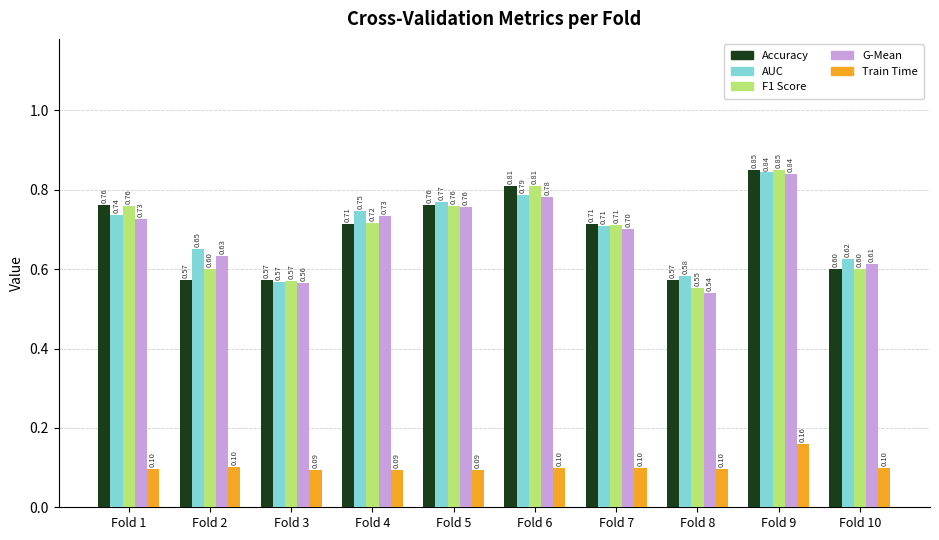

What is the difference between the highest and lowest values at Fold 5?

0.7